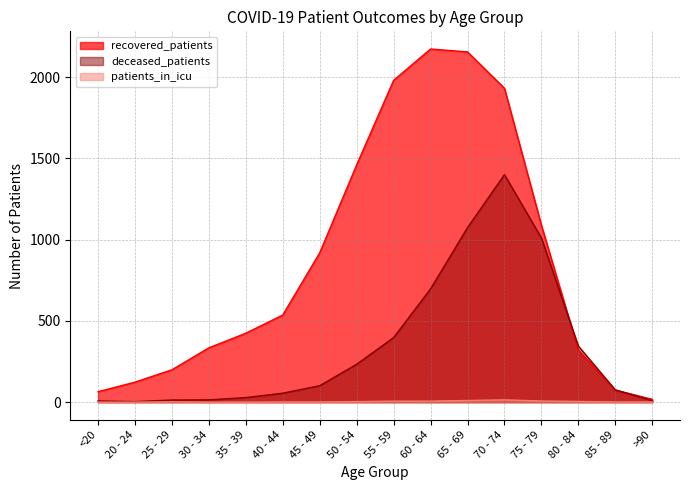

Reading right to left, list all the values displayed in this chart.

recovered_patients: >90=17	85 - 89=74	80 - 84=319	75 - 79=1088	70 - 74=1931	65 - 69=2155	60 - 64=2173	55 - 59=1980	50 - 54=1460	45 - 49=919	40 - 44=536	35 - 39=424	30 - 34=334	25 - 29=199	20 - 24=123	<20=64
deceased_patients: >90=10	85 - 89=75	80 - 84=345	75 - 79=1010	70 - 74=1400	65 - 69=1074	60 - 64=697	55 - 59=397	50 - 54=233	45 - 49=101	40 - 44=55	35 - 39=28	30 - 34=14	25 - 29=13	20 - 24=3	<20=7
patients_in_icu: >90=1	85 - 89=1	80 - 84=4	75 - 79=7	70 - 74=14	65 - 69=10	60 - 64=6	55 - 59=6	50 - 54=3	45 - 49=1	40 - 44=1	35 - 39=0	30 - 34=0	25 - 29=2	20 - 24=0	<20=0